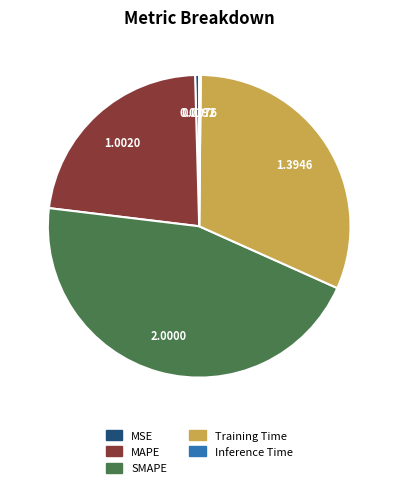

What is the largest slice in the pie chart?

SMAPE